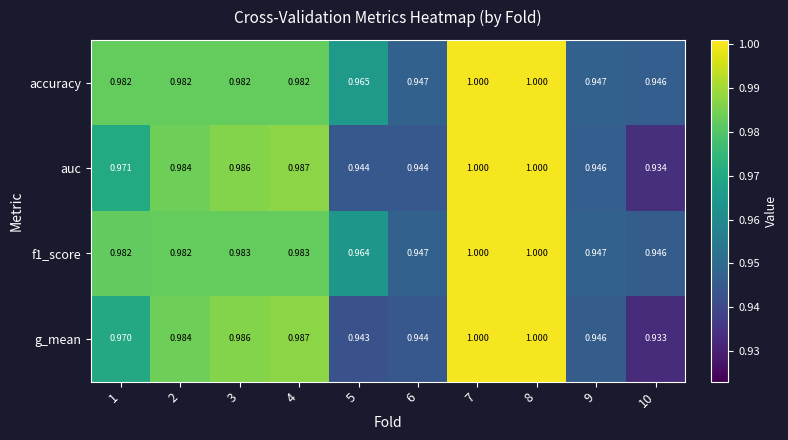

Which series has the widest spread of values?

g_mean